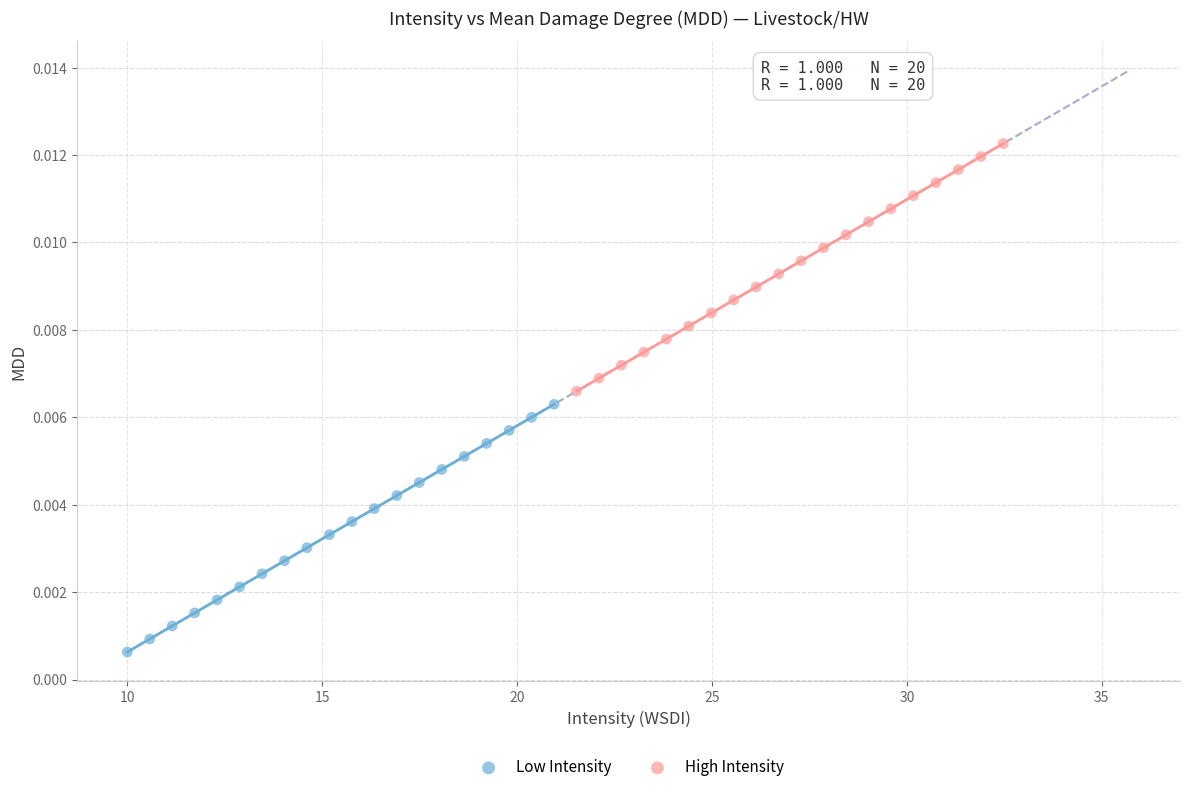

Which series reaches the minimum Y coordinate?

Low Intensity